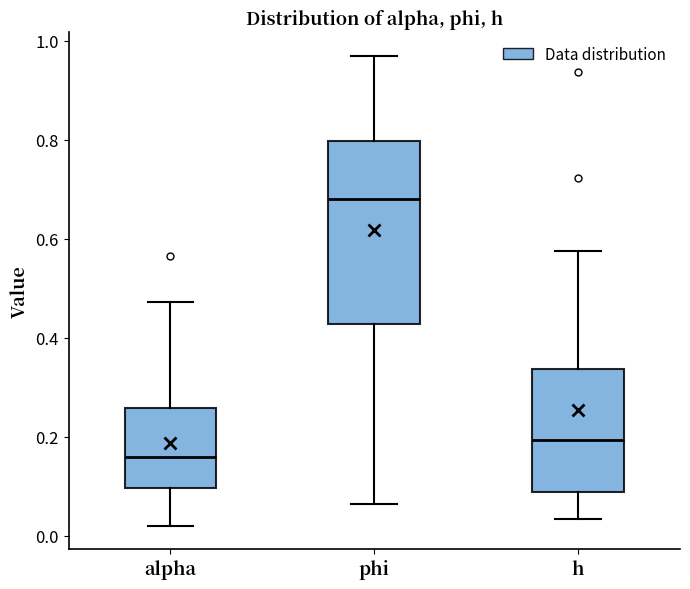

Which box is the tallest, from its lower edge to its upper edge?

phi